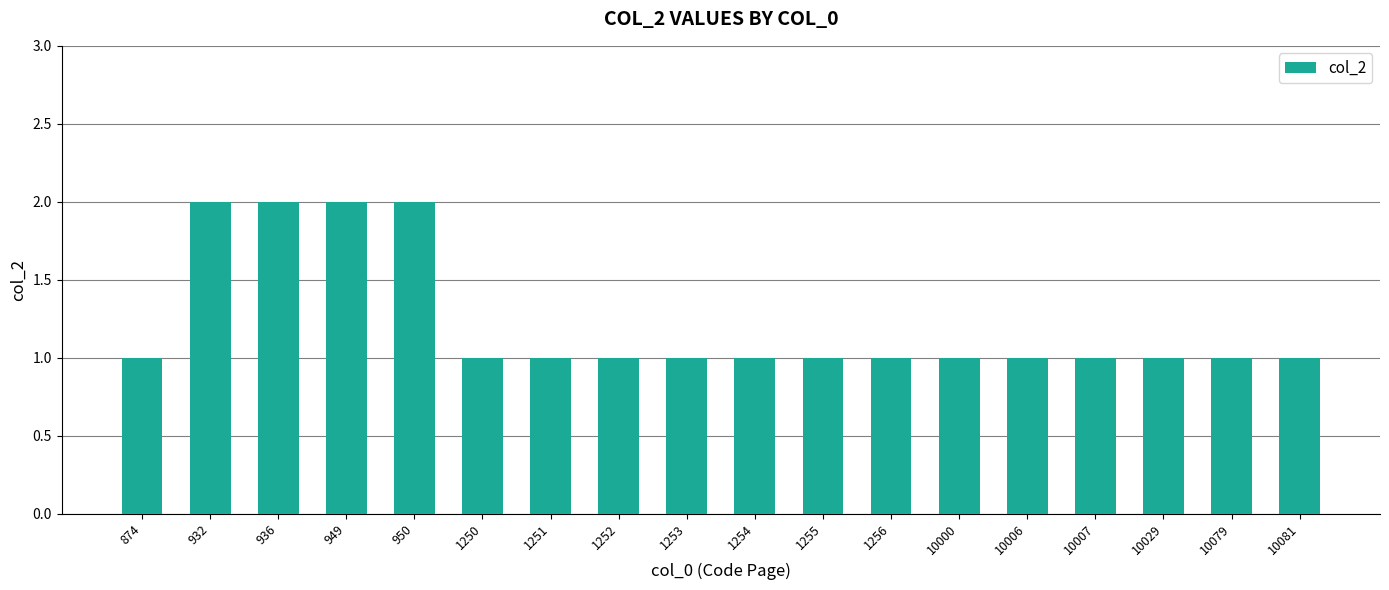

What is the change in value from 949 to 10081?

-1